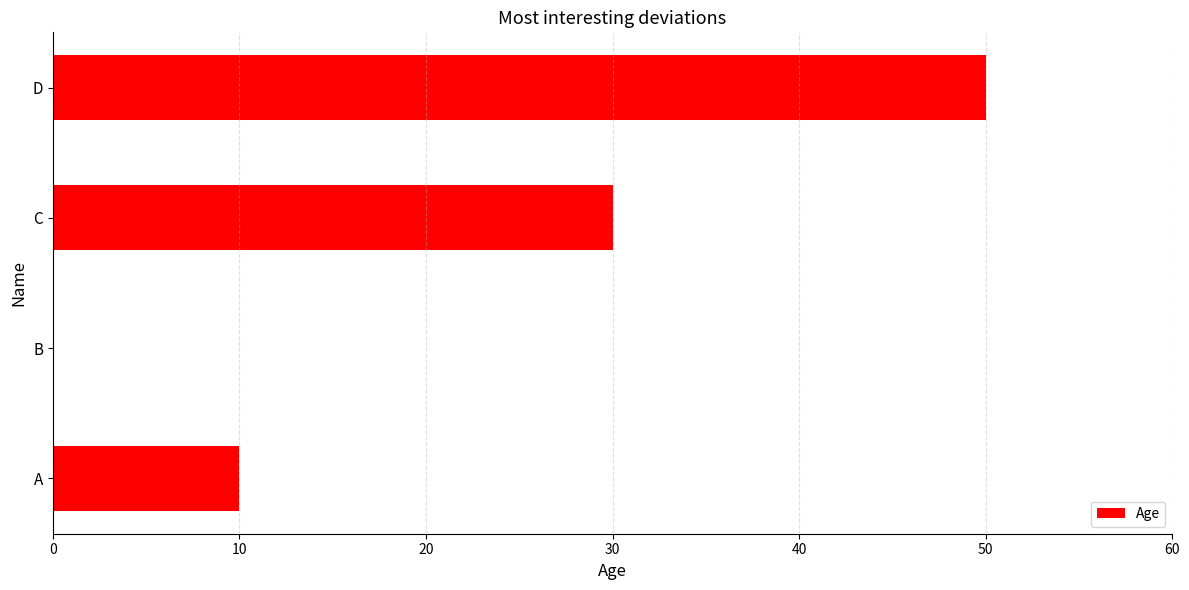

What is the sum of all values?

90